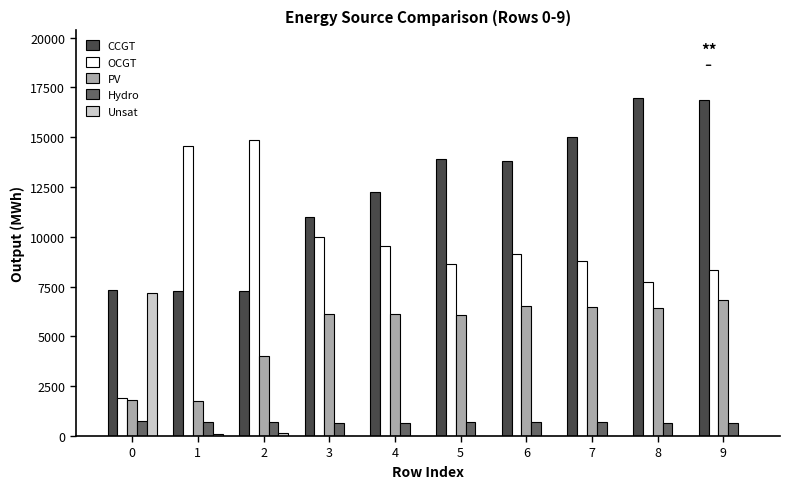

At which category is the sum across all series the highest?

9